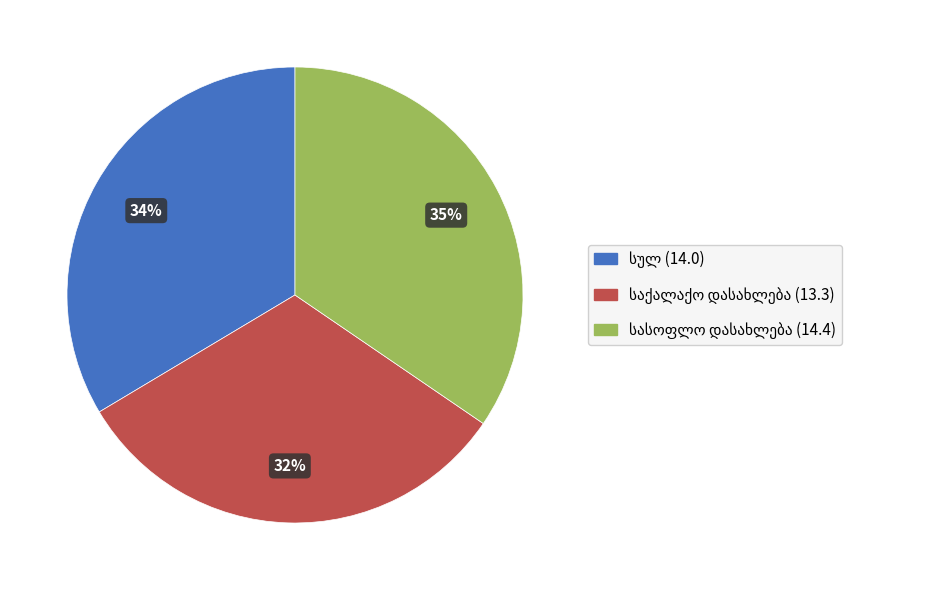

To the nearest percent, what is the average slice percentage?

33%